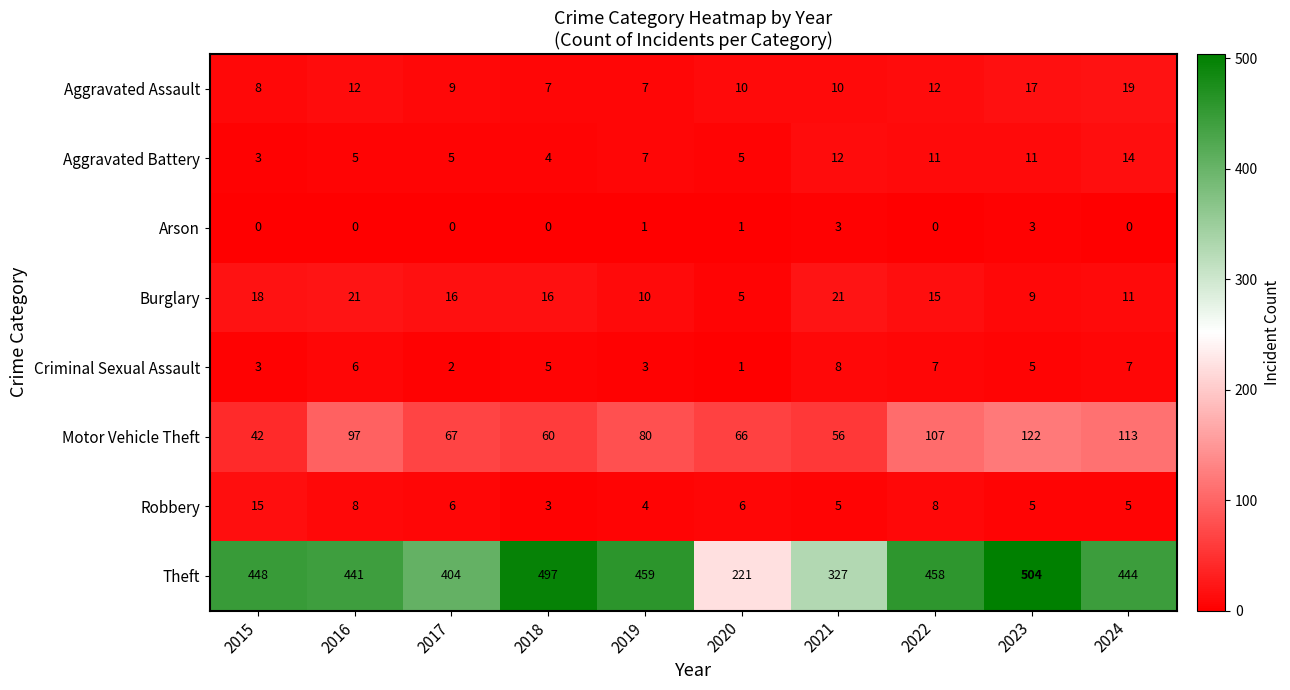

Rank the series by their maximum value, from highest to lowest.

Theft, Motor Vehicle Theft, Burglary, Aggravated Assault, Robbery, Aggravated Battery, Criminal Sexual Assault, Arson